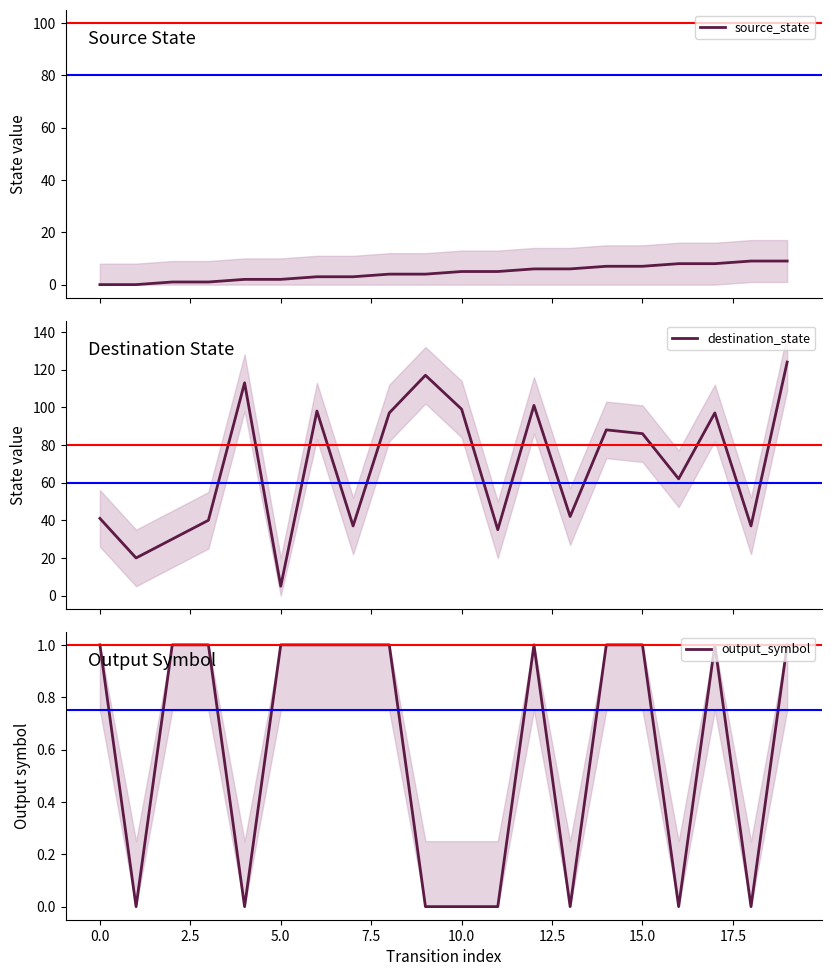

What is the minimum value for destination_state?

5